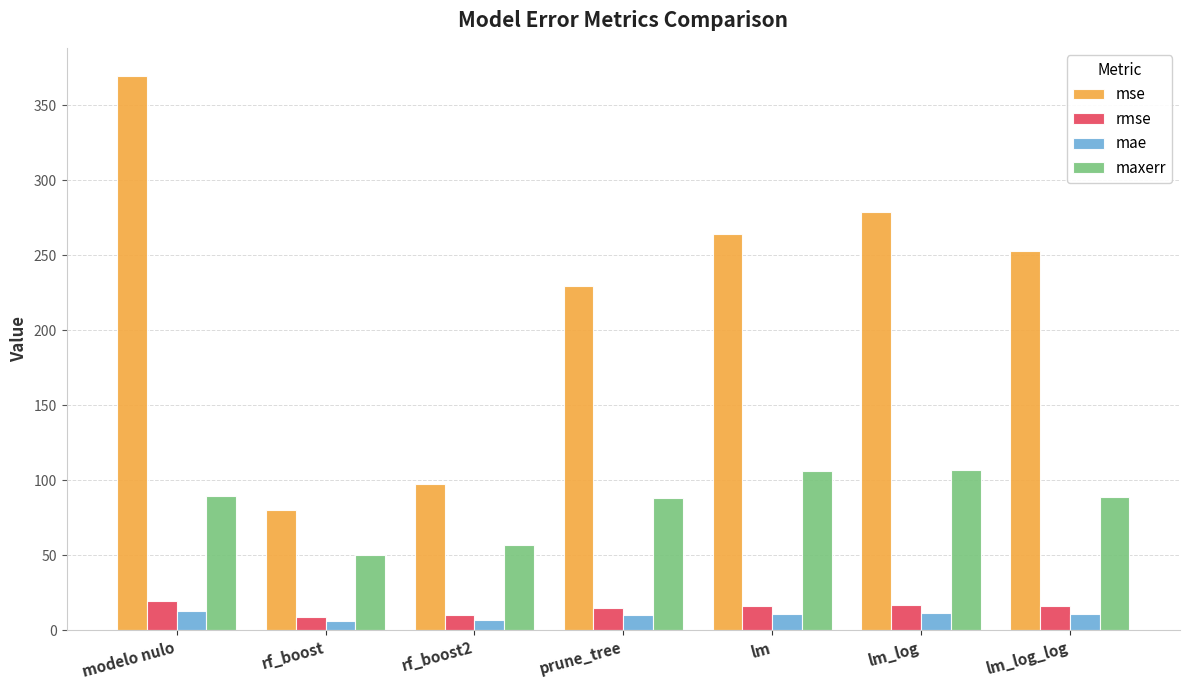

Which series changed the most between rf_boost2 and lm_log_log?

mse